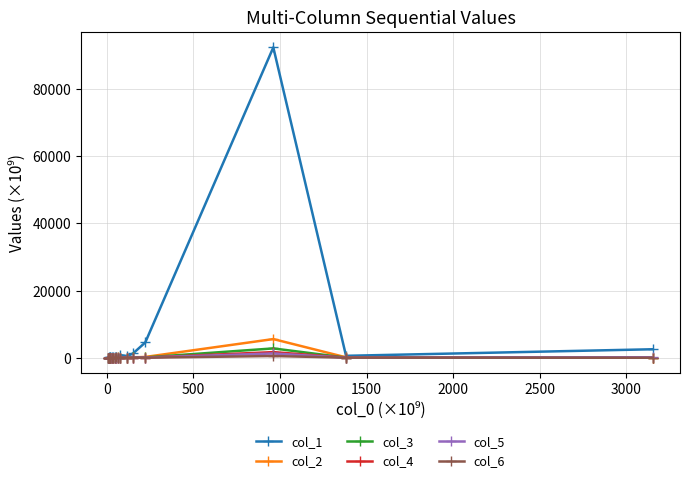

What are all the series names shown in the legend?

col_1, col_2, col_3, col_4, col_5, col_6